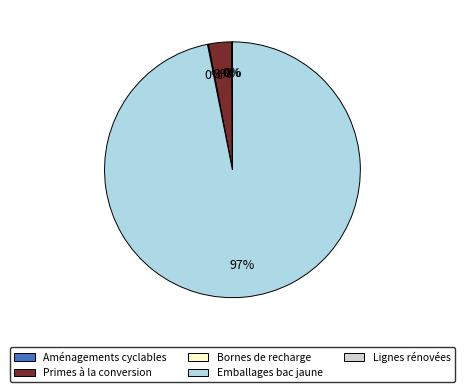

Which slice is the largest?

Emballages bac jaune